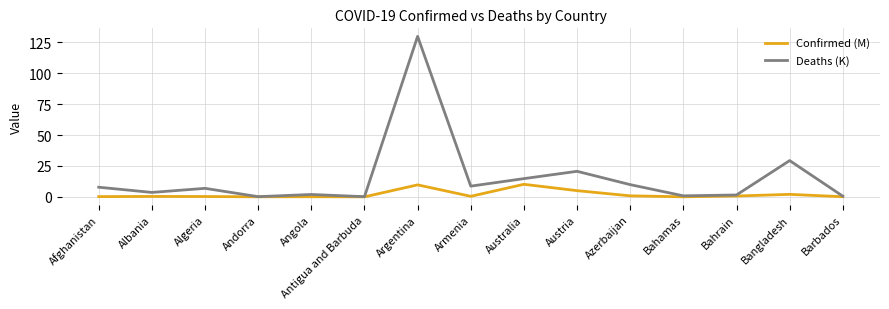

How many lines are shown in the chart?

2